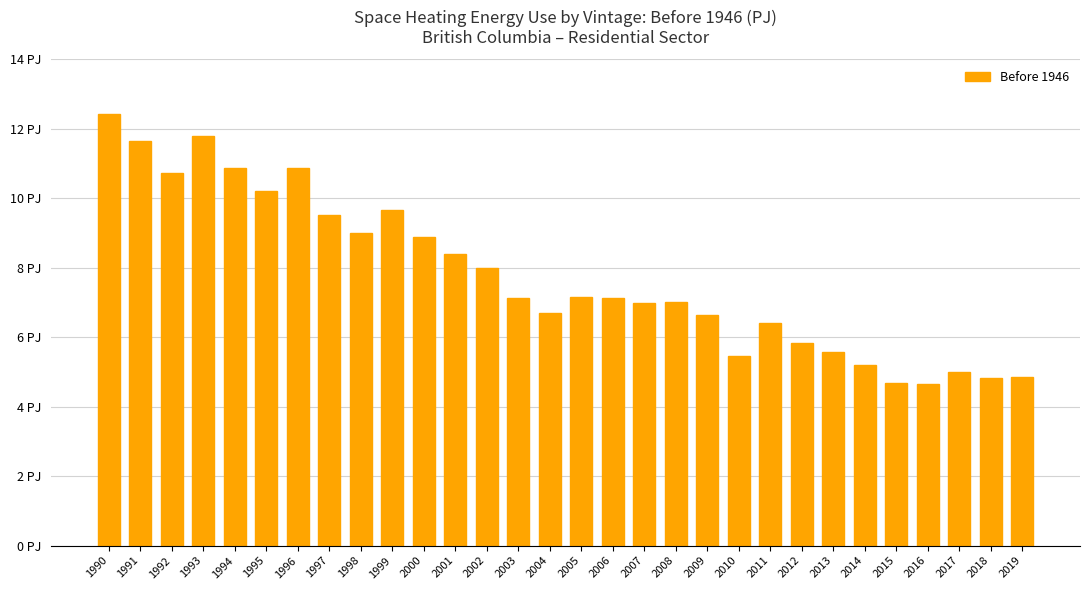

List the labels in order of value, smallest first.

2016, 2015, 2018, 2019, 2017, 2014, 2010, 2013, 2012, 2011, 2009, 2004, 2007, 2008, 2006, 2003, 2005, 2002, 2001, 2000, 1998, 1997, 1999, 1995, 1992, 1994, 1996, 1991, 1993, 1990